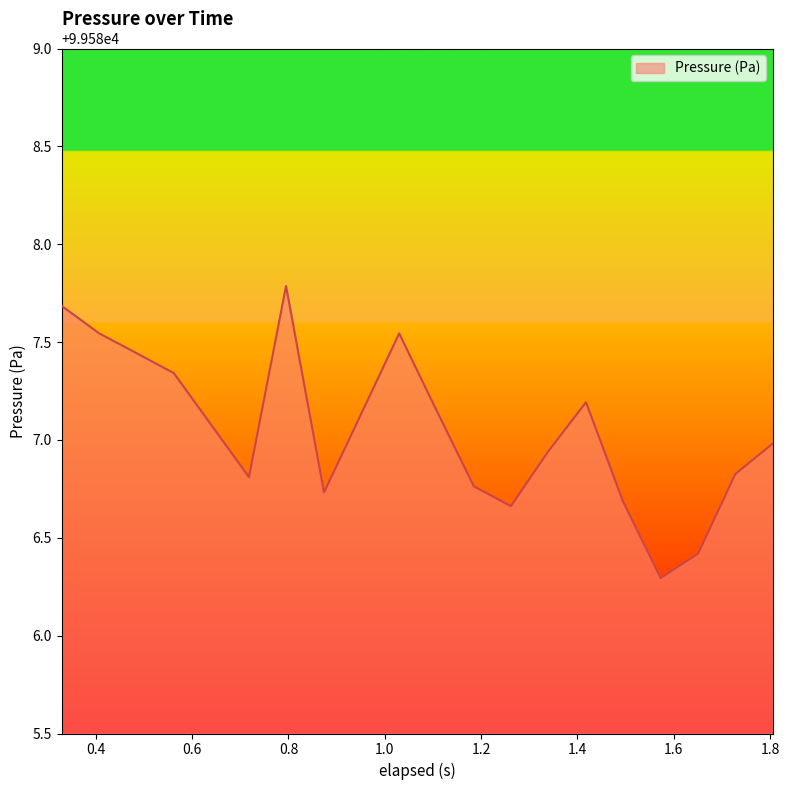

What is the greatest value displayed?

99587.8